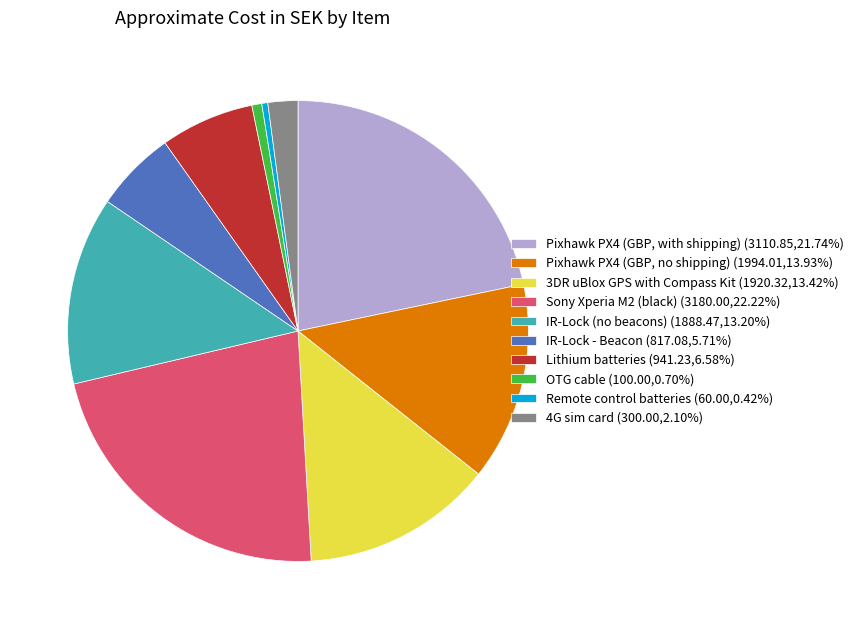

What is the ratio of the value at 3DR uBlox GPS with Compass Kit to the value at OTG cable?

19.2